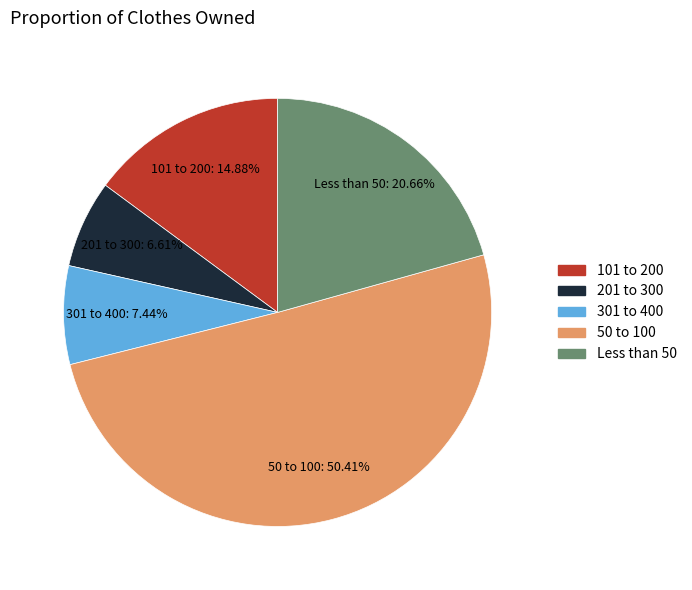

Count the number of slices in the pie.

5